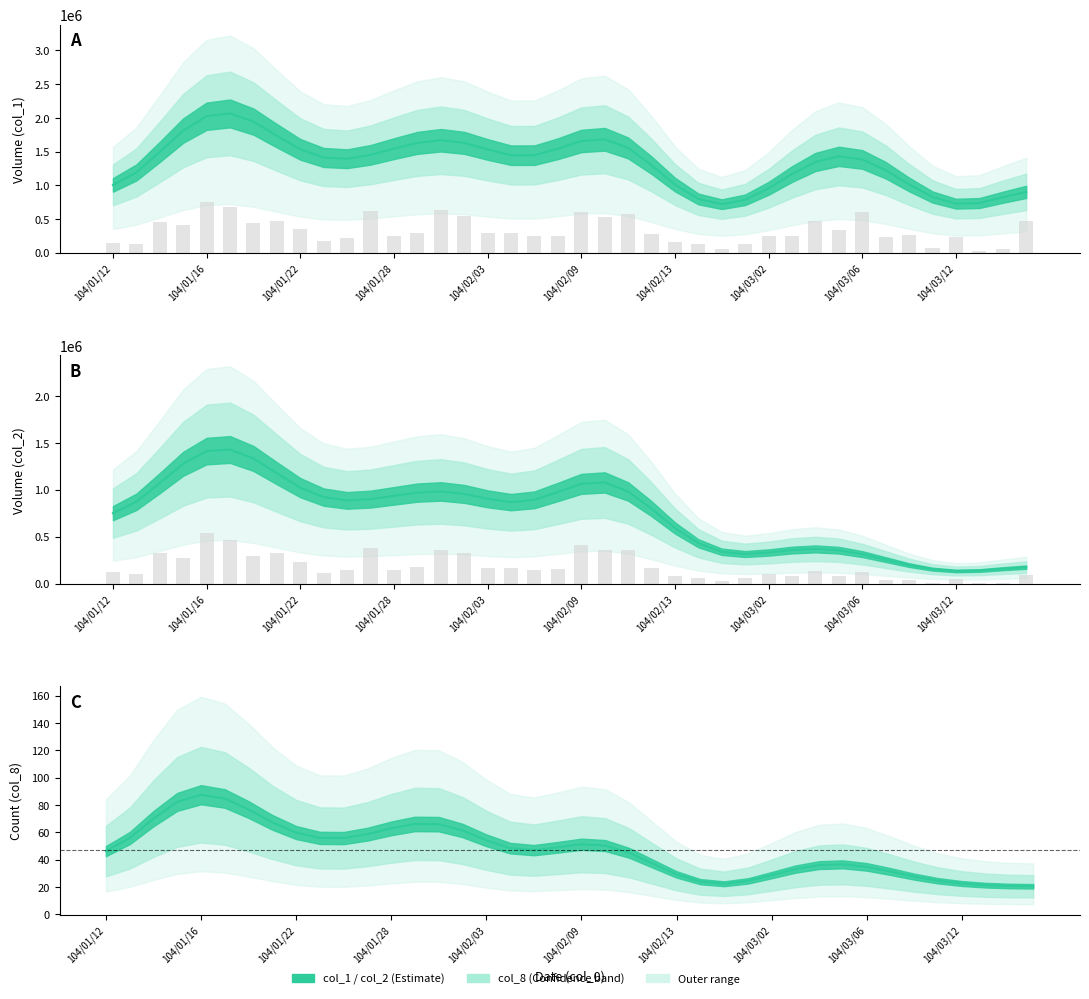

How many bars are there in each group?

2